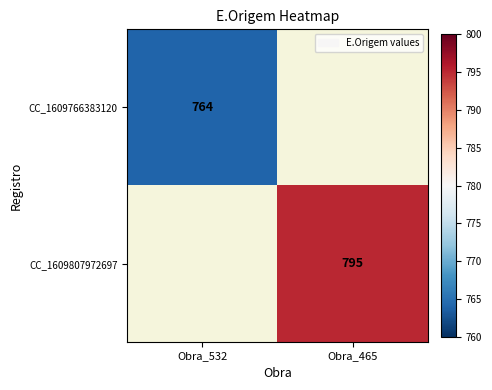

Count the number of data series in this chart.

2